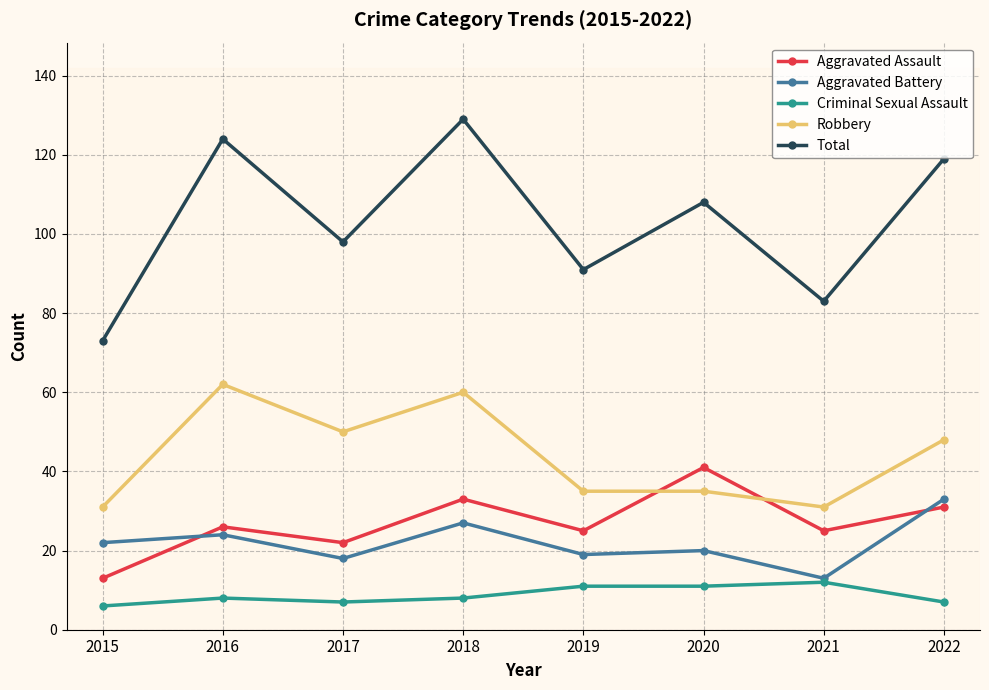

Is it true that Robbery equals 35 at 2020?

True